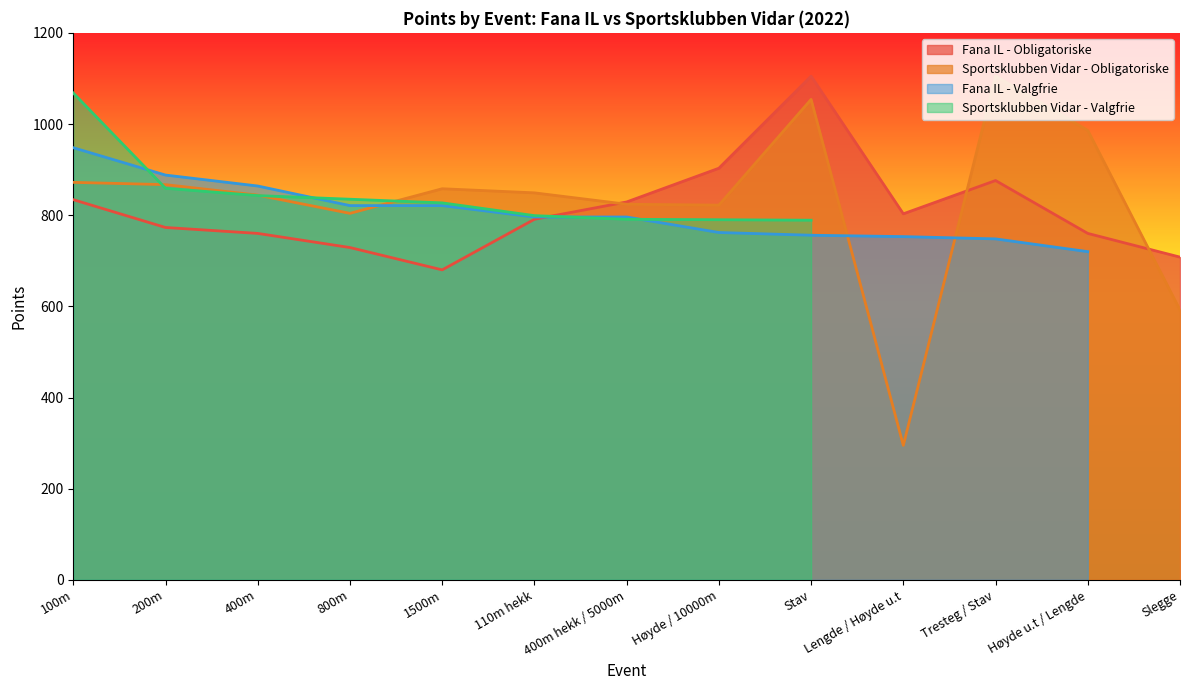

Read the Fana IL - Obligatoriske value at 400m hekk / 5000m, to the nearest 50.

850